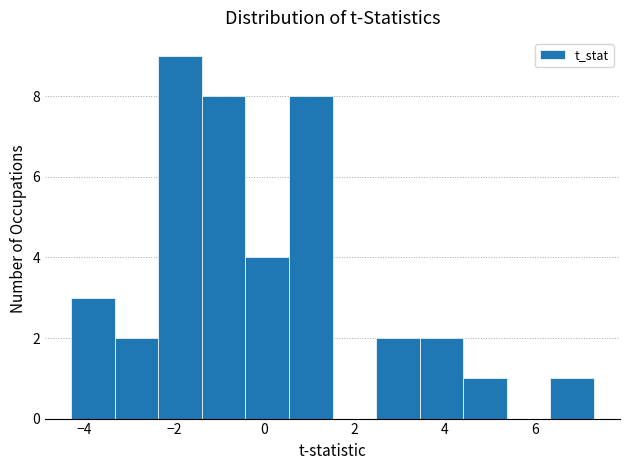

Over which range of the x-axis is the bar tallest?

-2.4 to -1.4